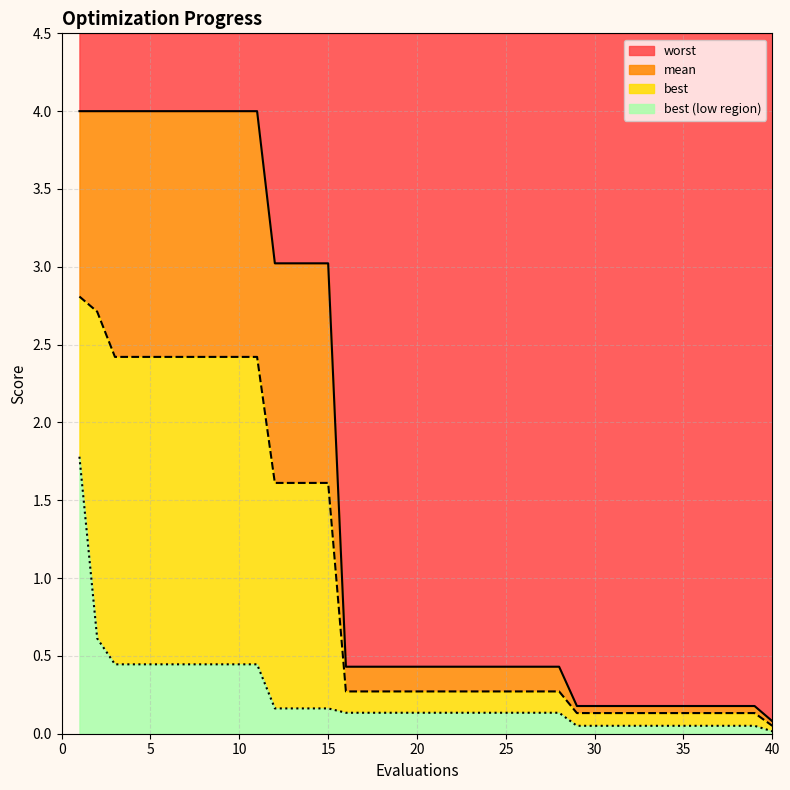

At which label does best reach its peak?

1